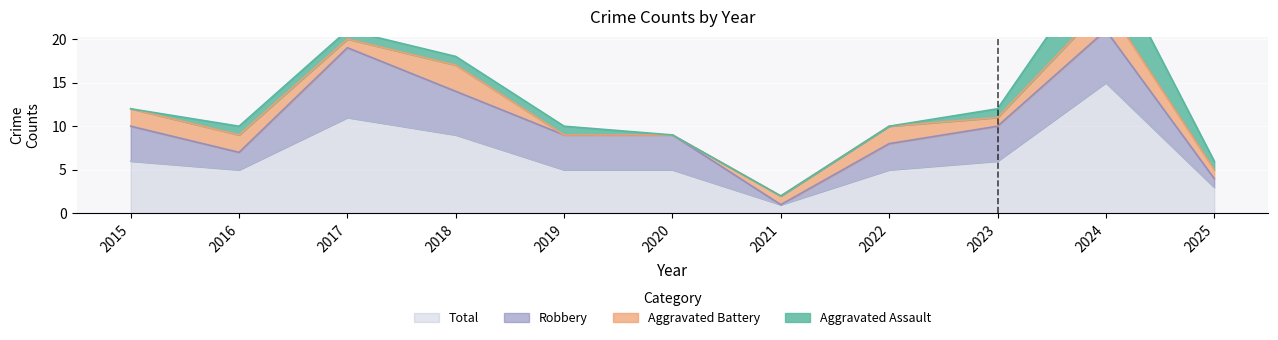

What is the value of the Robbery point at the 6th from the left?

4